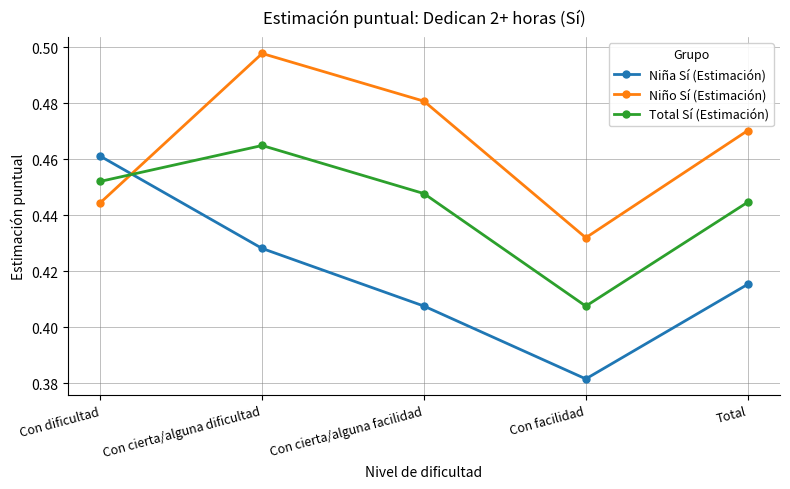

What is the label of the 1st point from the left?

Con dificultad